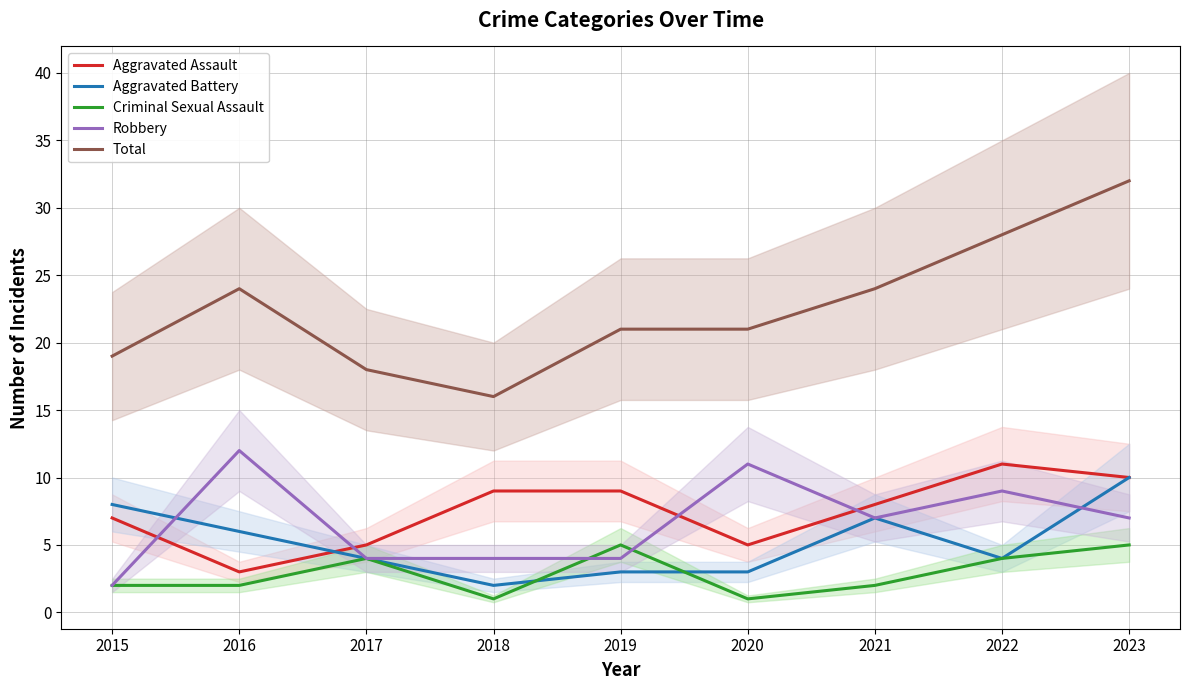

Reading left to right, extract all data points from this chart.

Aggravated Assault: 7	3	5	9	9	5	8	11	10
Aggravated Battery: 8	6	4	2	3	3	7	4	10
Criminal Sexual Assault: 2	2	4	1	5	1	2	4	5
Robbery: 2	12	4	4	4	11	7	9	7
Total: 19	24	18	16	21	21	24	28	32